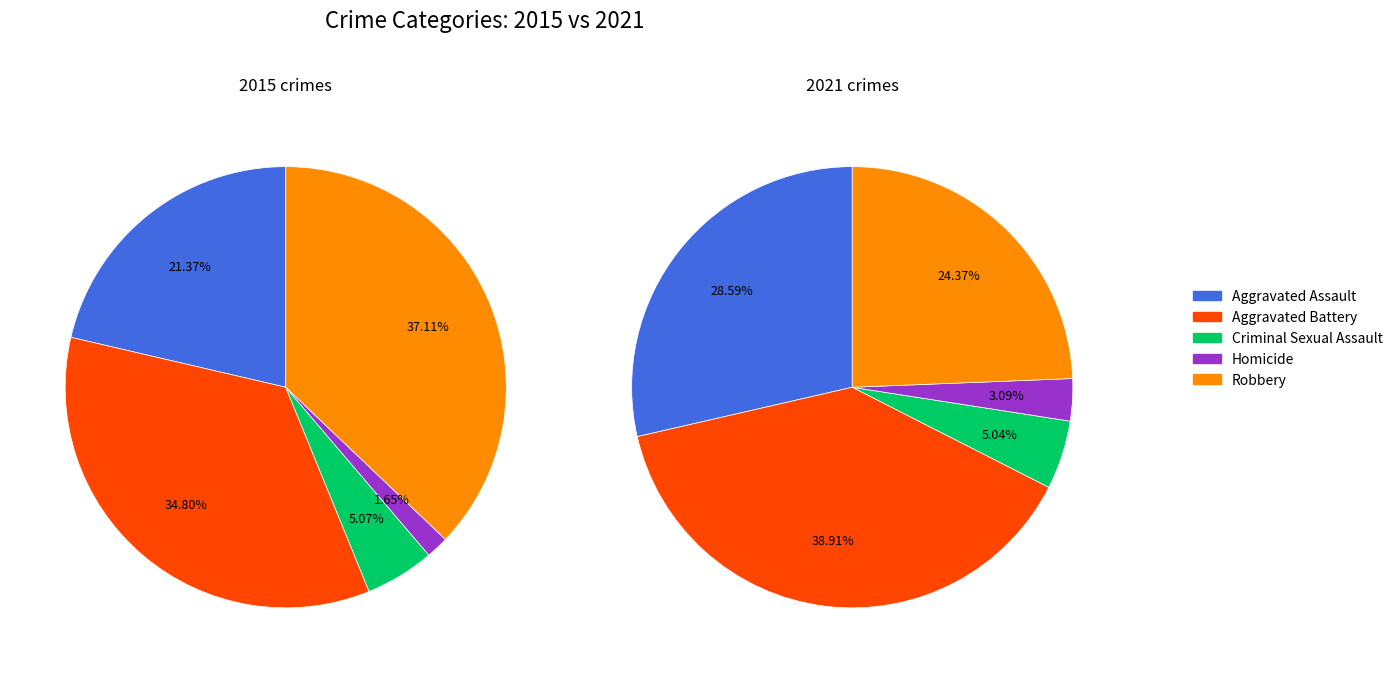

To the nearest percent, what portion does values_2015 represent?

21%